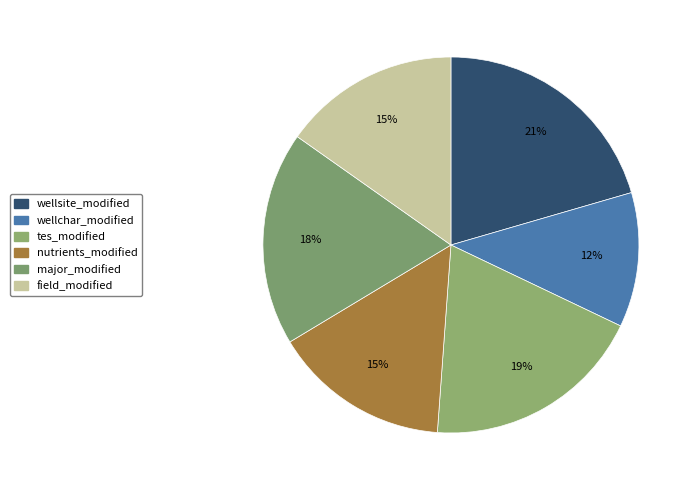

Count the number of slices in the pie.

6